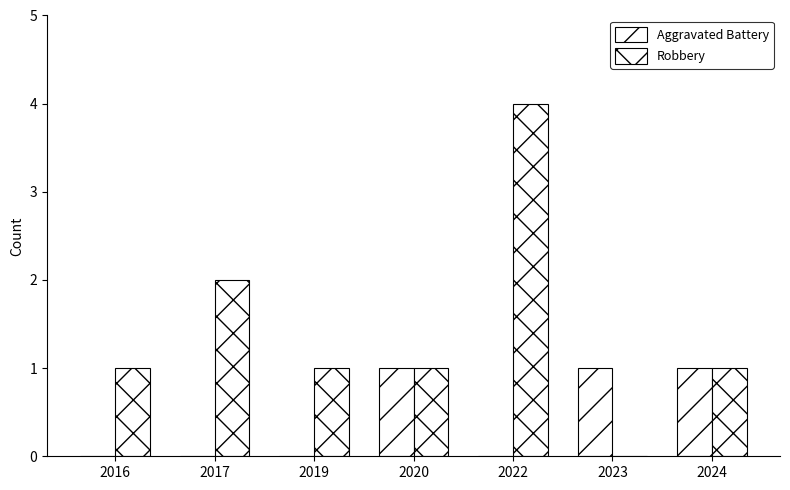

The Robbery series shows 0 at 2016. True or false?

False